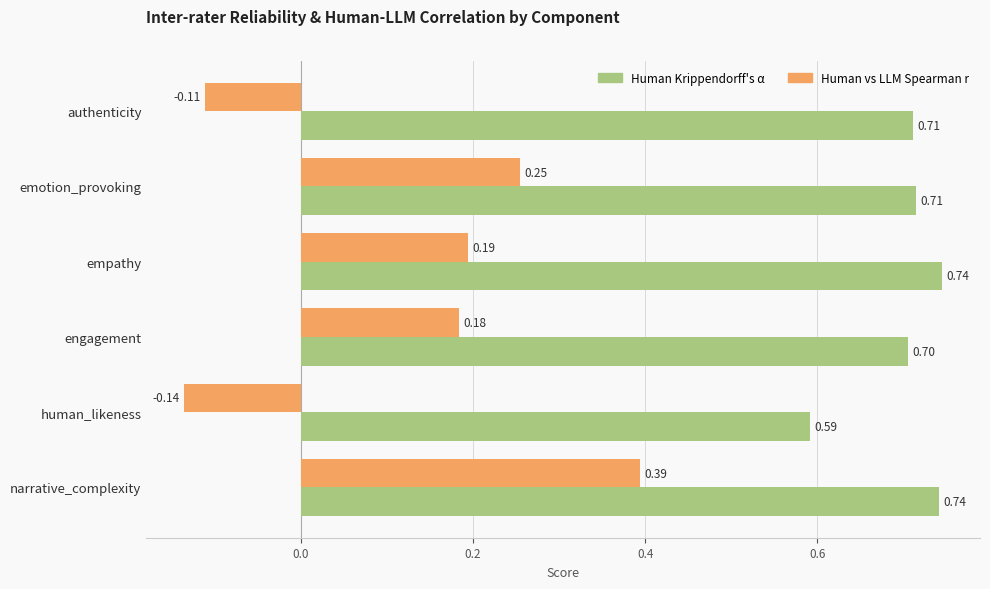

What is the total value across all series at narrative_complexity?

1.1